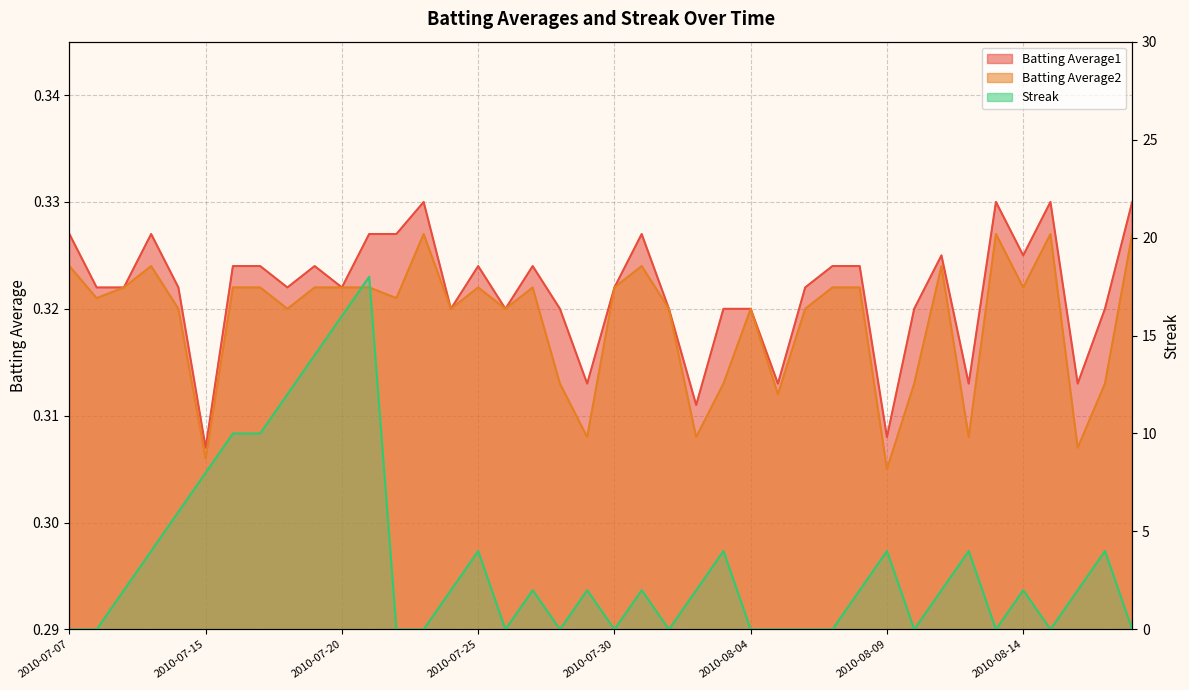

Which series changed the most between 2010-07-07 and 2010-07-16?

Streak